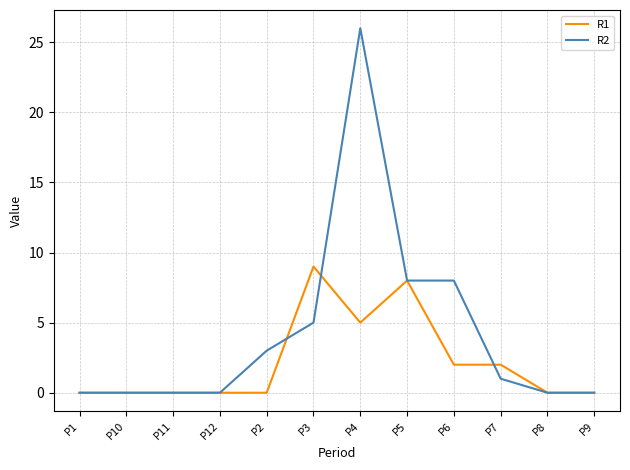

True or false: R1 has a value of 6 at P10.

False